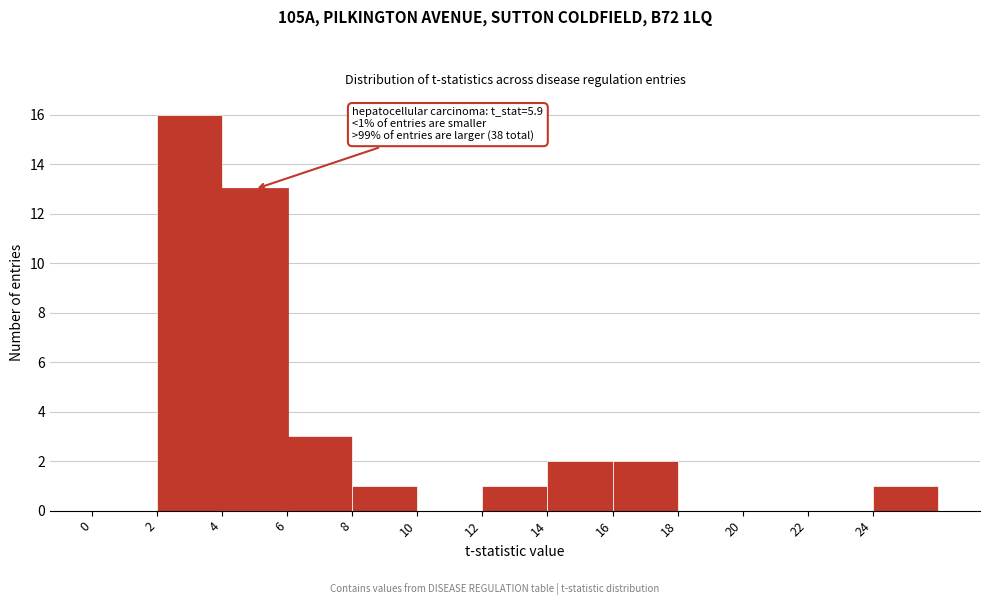

Which range on the x-axis has the tallest bar?

2 to 4